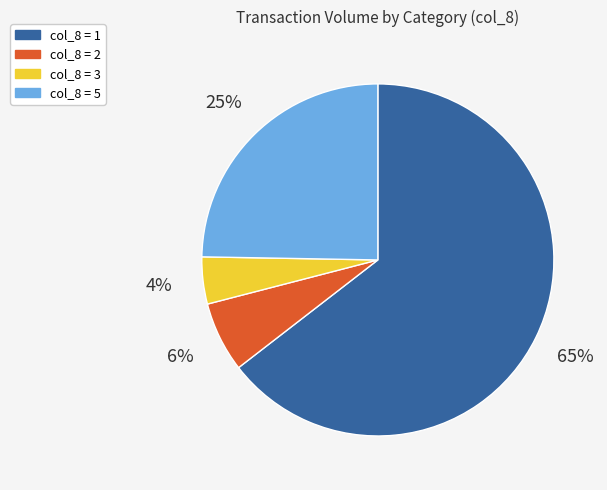

What is the smallest slice in the pie chart?

col_8 = 3